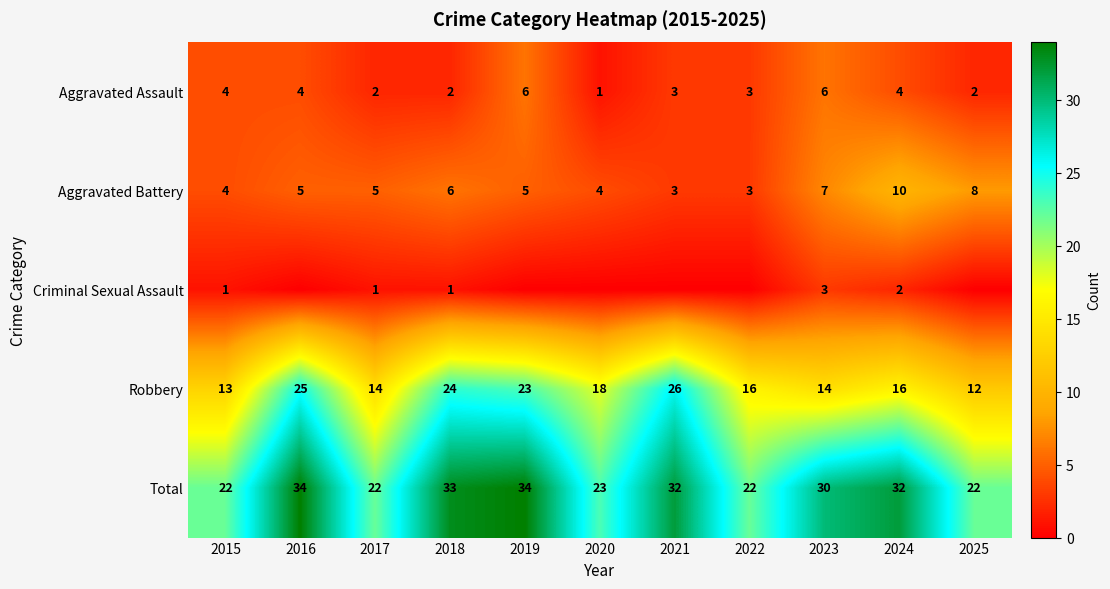

Rank the series at 2017 from highest to lowest value.

Total, Robbery, Aggravated Battery, Aggravated Assault, Criminal Sexual Assault